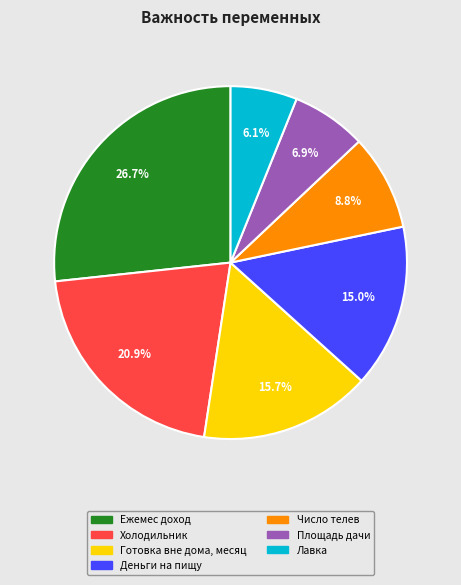

How many segments does this pie chart have?

7